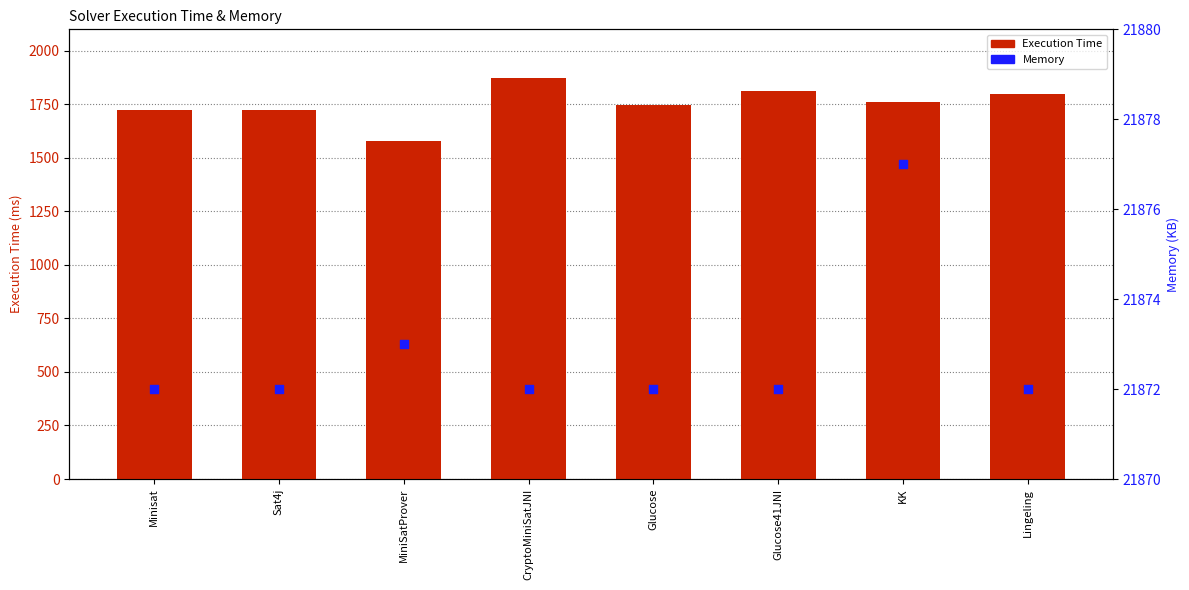

At which category is the sum across all series the highest?

CryptoMiniSatJNI